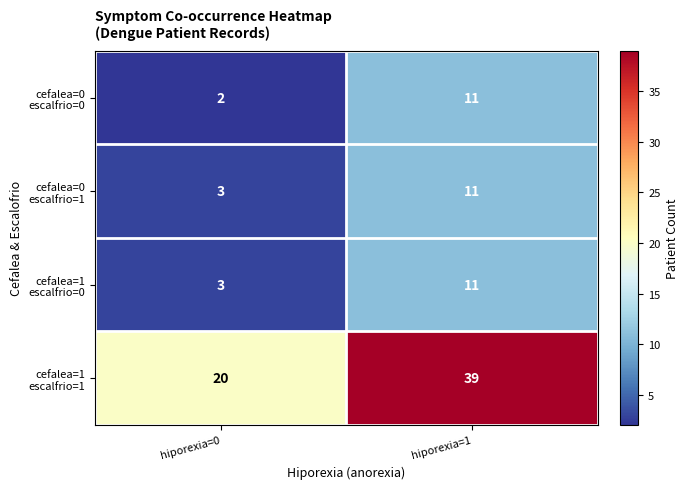

What is the spread (max minus min) of values at hiporexia=1?

28